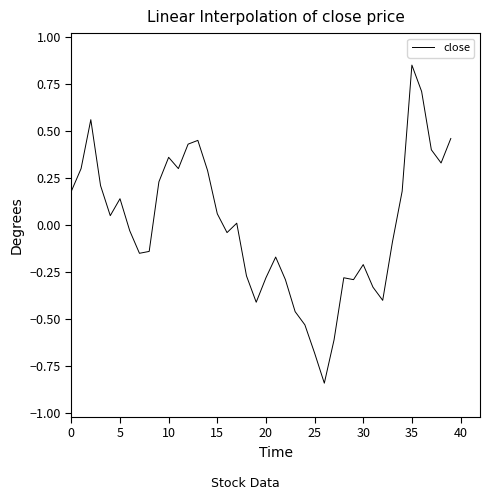

What is the difference between the maximum and minimum values?

1.7